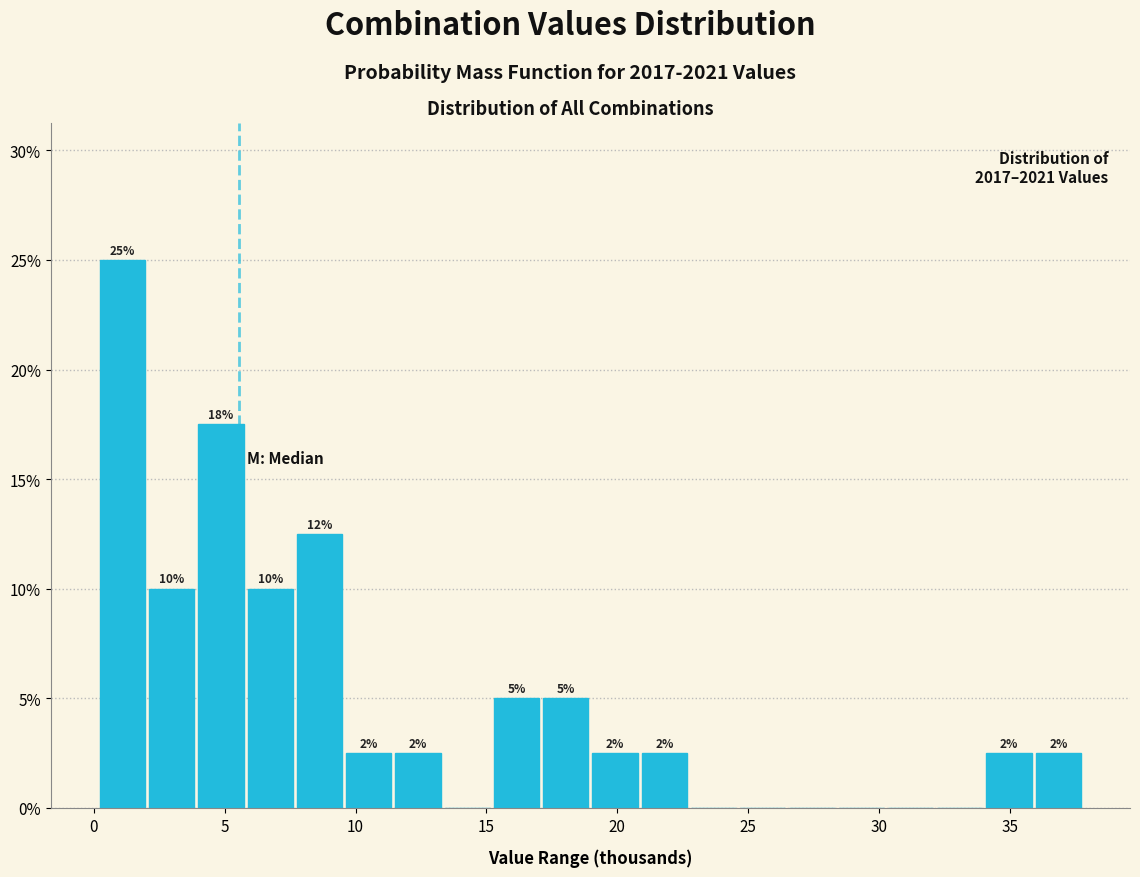

Around what value on the x-axis is the tallest bar? Give the approximate position of its centre, as read against the axis.

1.0